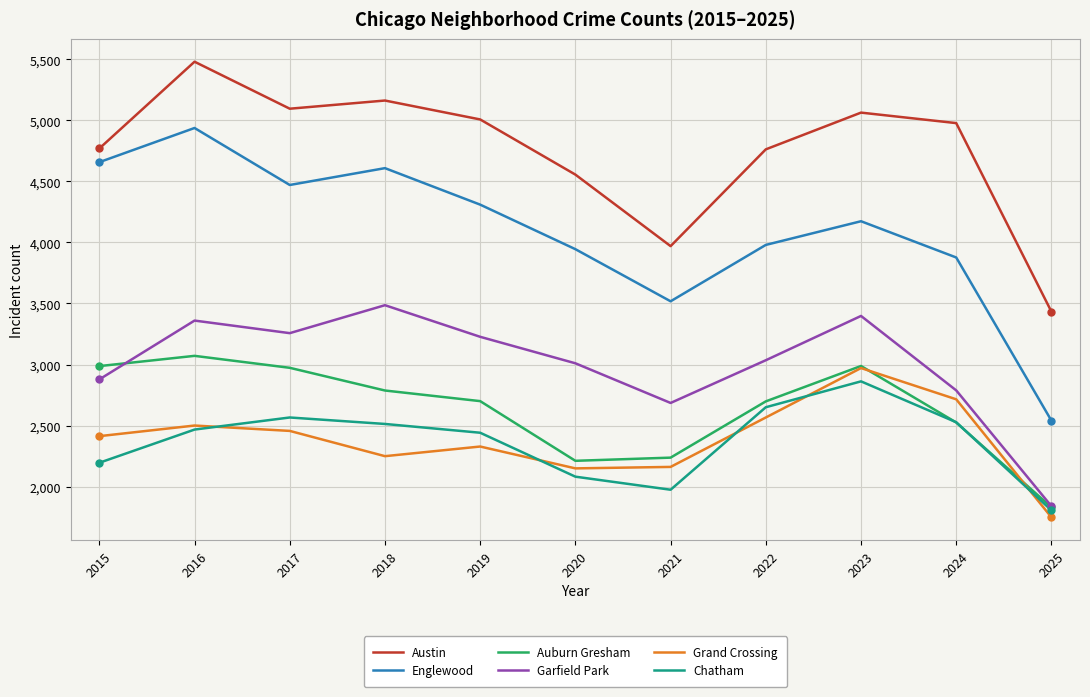

True or false: Auburn Gresham and Austin intersect in this chart.

False